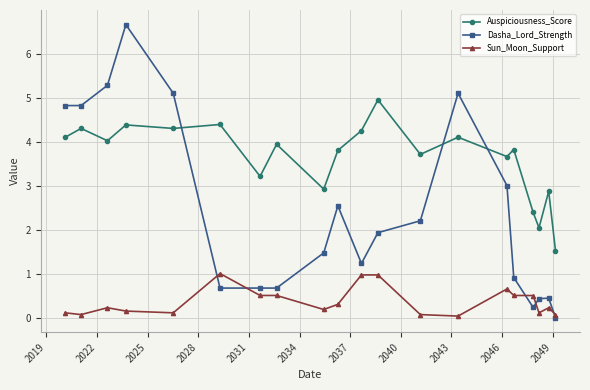

How many categories are shown in the chart?

20